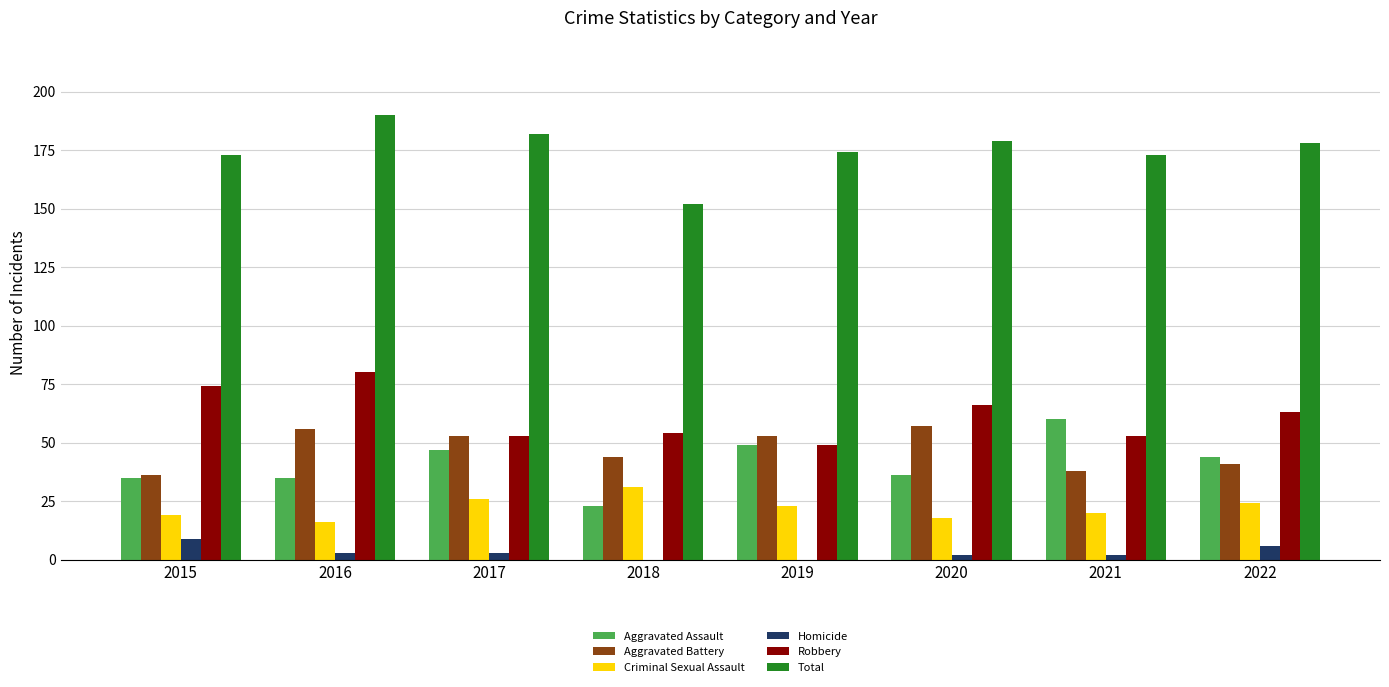

What is the total value across all series at 2018?

304